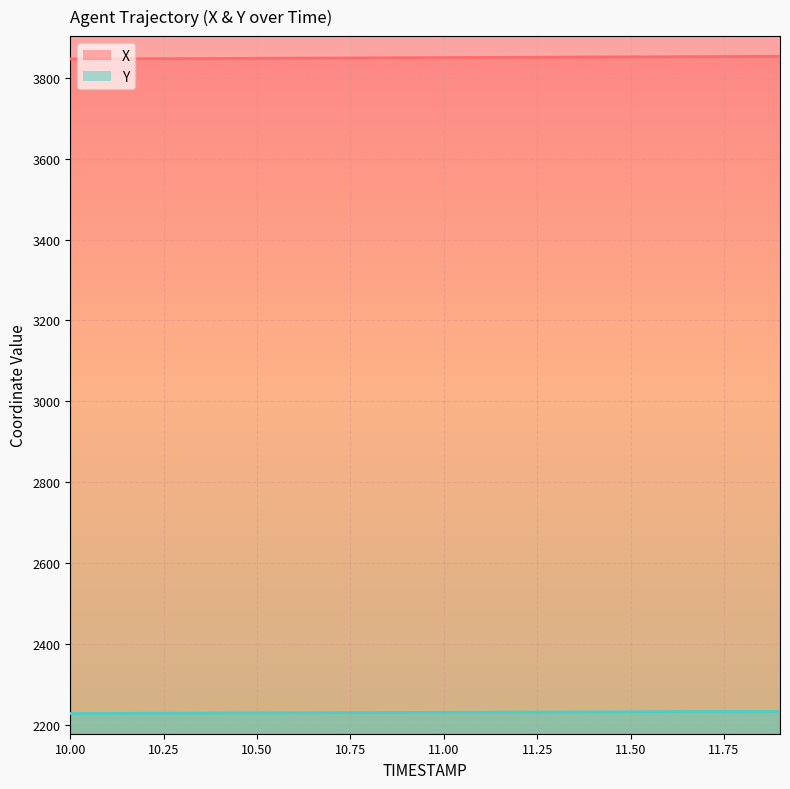

How many series are shown in this chart?

2